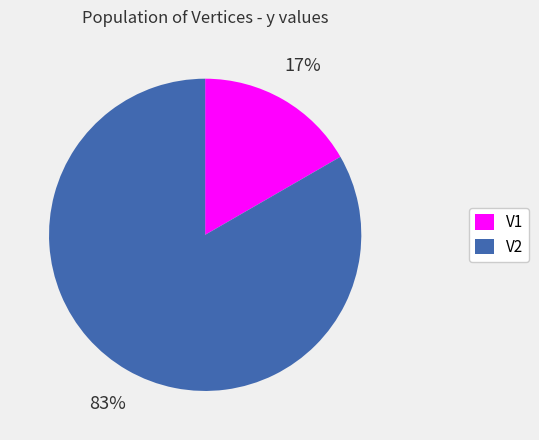

To the nearest percent, what portion does V2 represent?

83%